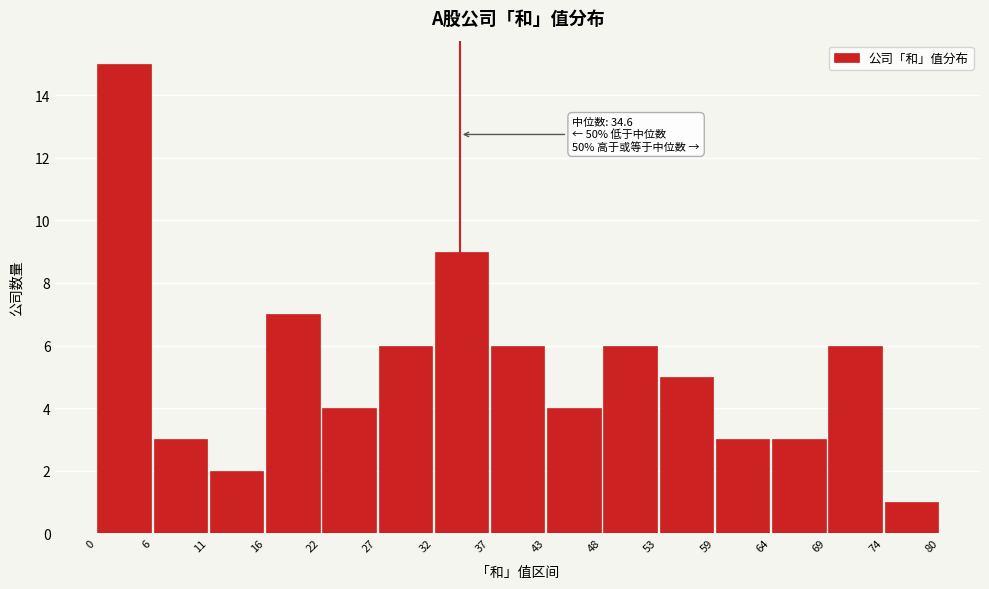

Which range on the x-axis has the tallest bar?

0 to 6